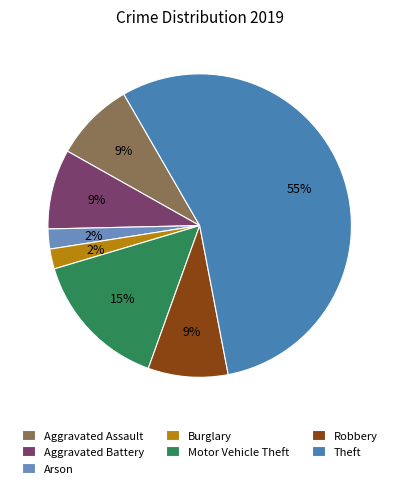

The Aggravated Battery slice represents 1% of the pie. True or false?

False